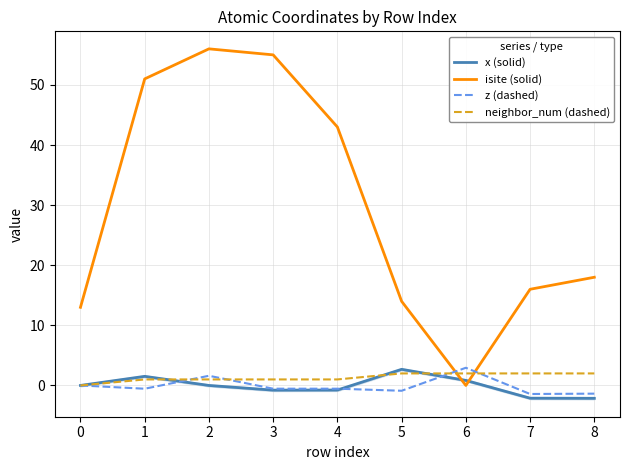

Which series has the largest range (max minus min)?

isite (solid)